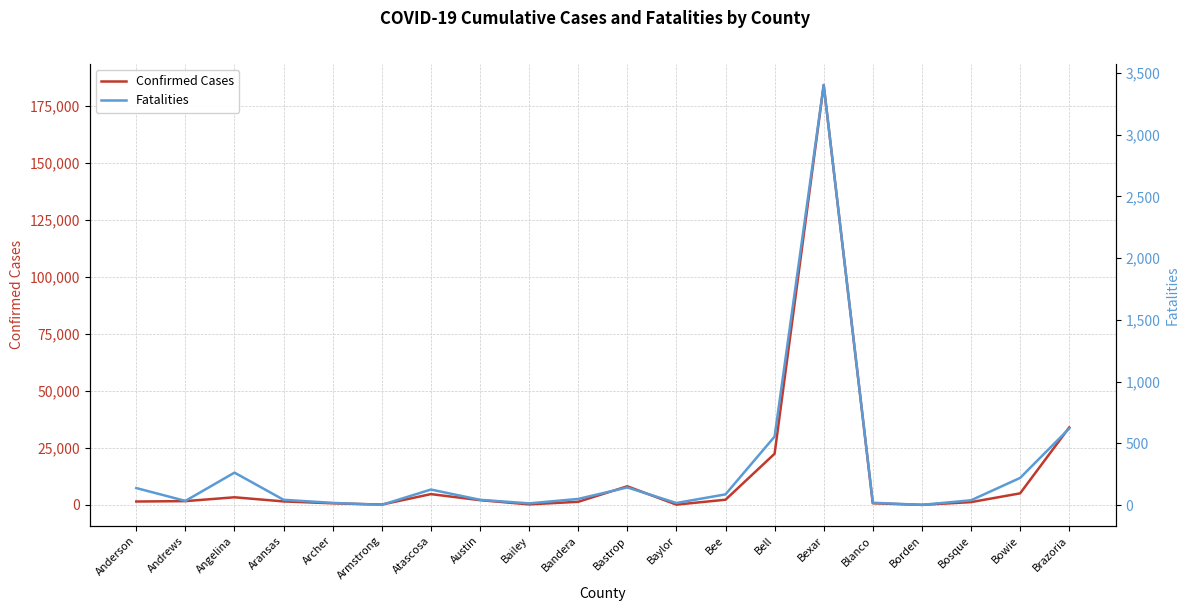

How many lines are shown in the chart?

2